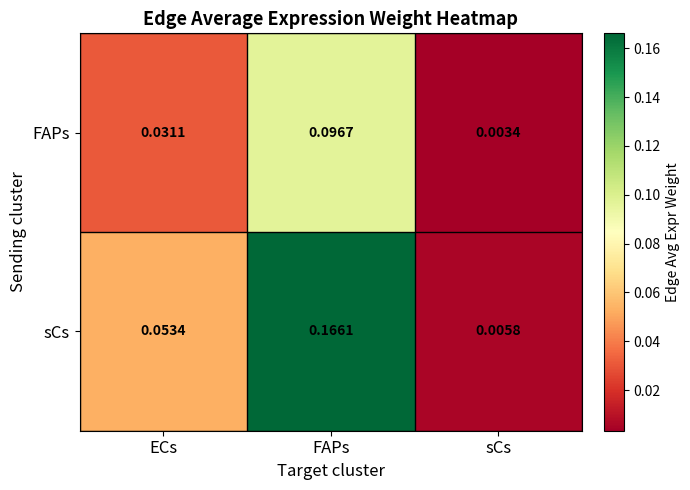

List the series in order of their peak value, highest first.

sCs, FAPs